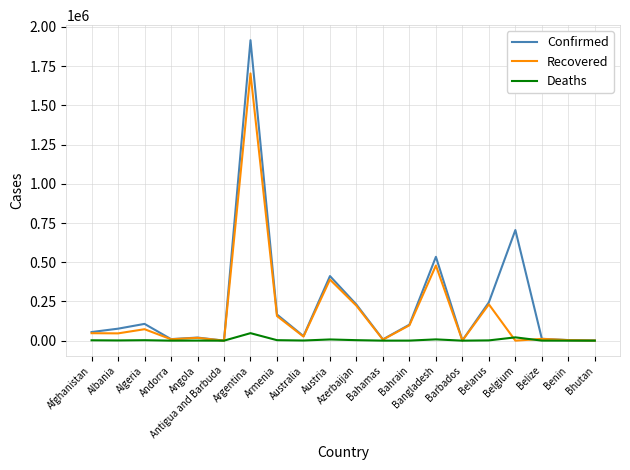

Rank the series by their average value, from highest to lowest.

Confirmed, Recovered, Deaths